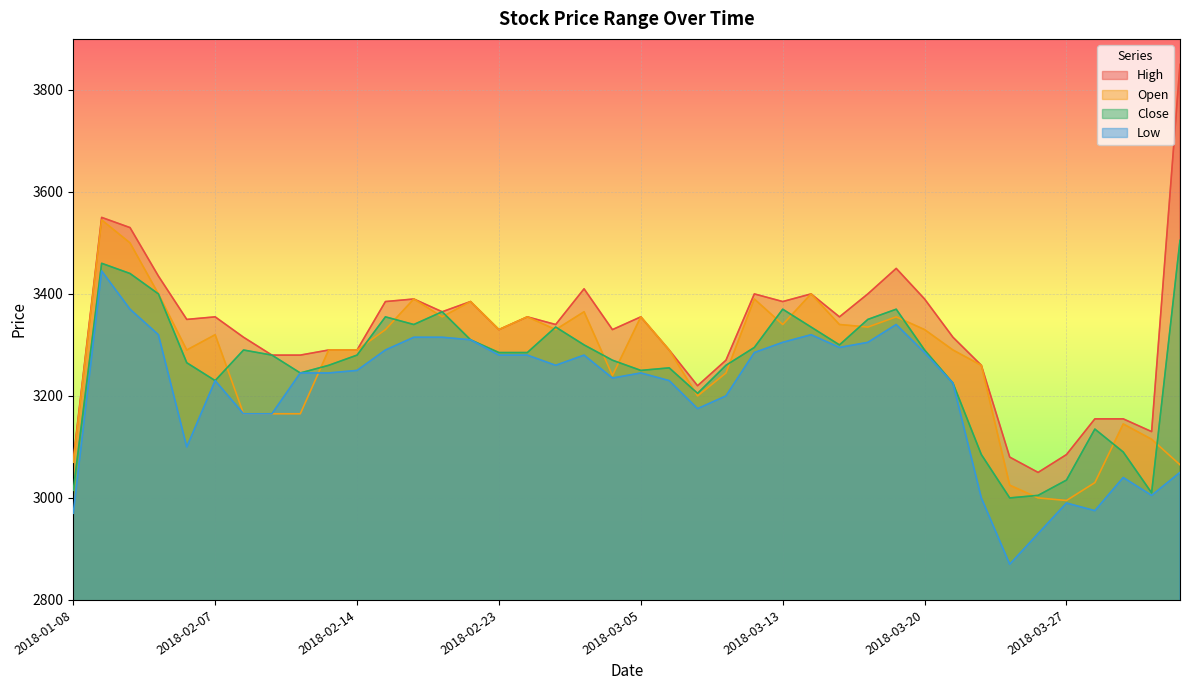

Which category has the highest value across all series?

2018-04-02